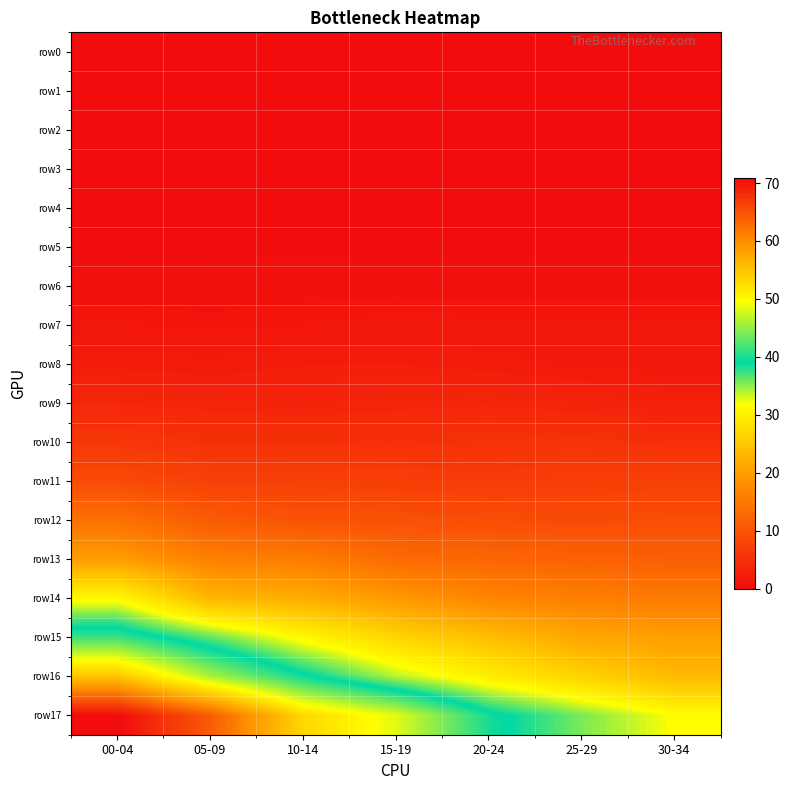

Reading left to right, what are all the values shown in this chart?

row0: 00-04=0.0	05-09=0.0	10-14=0.0	15-19=0.0	20-24=0.0	25-29=0.0	30-34=0.0
row1: 00-04=0.0	05-09=0.0	10-14=0.0	15-19=0.0	20-24=0.0	25-29=0.0	30-34=0.0
row2: 00-04=0.0	05-09=0.0	10-14=0.0	15-19=0.0	20-24=0.0	25-29=0.0	30-34=0.0
row3: 00-04=0.0	05-09=0.0	10-14=0.0	15-19=0.0	20-24=0.0	25-29=0.0	30-34=0.0
row4: 00-04=0.1	05-09=0.2	10-14=0.1	15-19=0.1	20-24=0.1	25-29=0.1	30-34=0.1
row5: 00-04=0.3	05-09=0.4	10-14=0.4	15-19=0.3	20-24=0.4	25-29=0.4	30-34=0.4
row6: 00-04=0.7	05-09=0.8	10-14=0.9	15-19=0.9	20-24=0.9	25-29=0.9	30-34=0.9
row7: 00-04=1.5	05-09=1.2	10-14=1.4	15-19=1.6	20-24=1.5	25-29=1.5	30-34=1.5
row8: 00-04=2.2	05-09=2.1	10-14=2.5	15-19=2.5	20-24=2.2	25-29=1.9	30-34=1.6
row9: 00-04=3.8	05-09=3.5	10-14=3.3	15-19=3.6	20-24=3.8	25-29=3.3	30-34=2.9
row10: 00-04=6.1	05-09=5.1	10-14=5.2	15-19=5.0	20-24=5.3	25-29=5.5	30-34=4.9
row11: 00-04=8.9	05-09=7.5	10-14=7.3	15-19=7.1	20-24=6.7	25-29=7.1	30-34=7.3
row12: 00-04=14.2	05-09=11.0	10-14=9.9	15-19=9.7	20-24=9.2	25-29=8.8	30-34=9.3
row13: 00-04=20.0	05-09=16.2	10-14=15.7	15-19=13.2	20-24=12.6	25-29=12.1	30-34=11.6
row14: 00-04=31.2	05-09=23.0	10-14=21.9	15-19=19.3	20-24=16.8	25-29=16.0	30-34=15.4
row15: 00-04=41.5	05-09=36.3	10-14=30.9	15-19=26.8	20-24=24.0	25-29=21.1	30-34=20.1
row16: 00-04=55.0	05-09=46.1	10-14=39.6	15-19=33.9	20-24=29.8	25-29=26.5	30-34=23.4
row17: 00-04=70.8	05-09=64.2	10-14=53.2	15-19=48.4	20-24=39.9	25-29=35.6	30-34=31.8